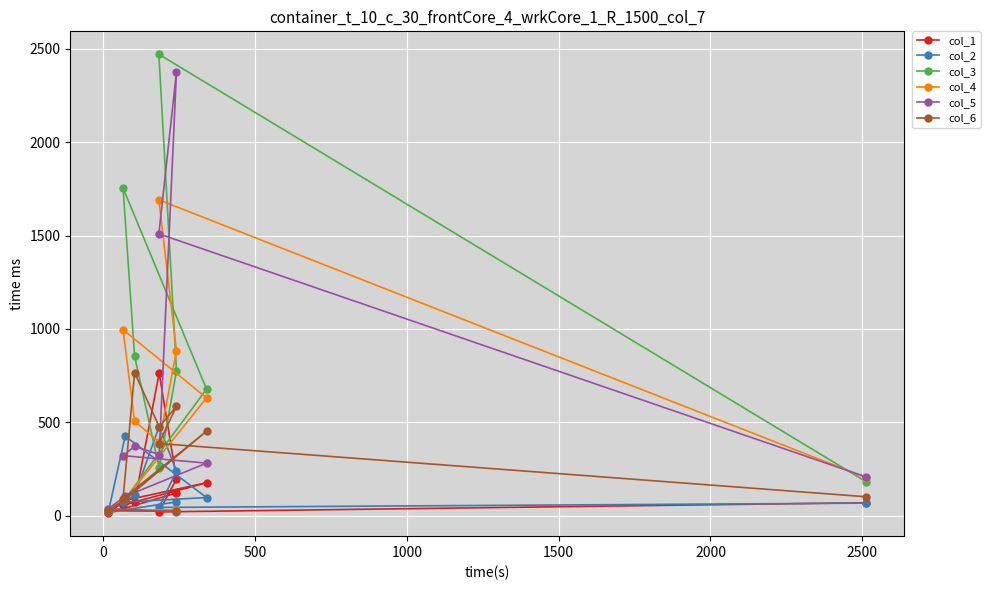

What is the difference between the maximum and minimum values in the col_1 series?

750